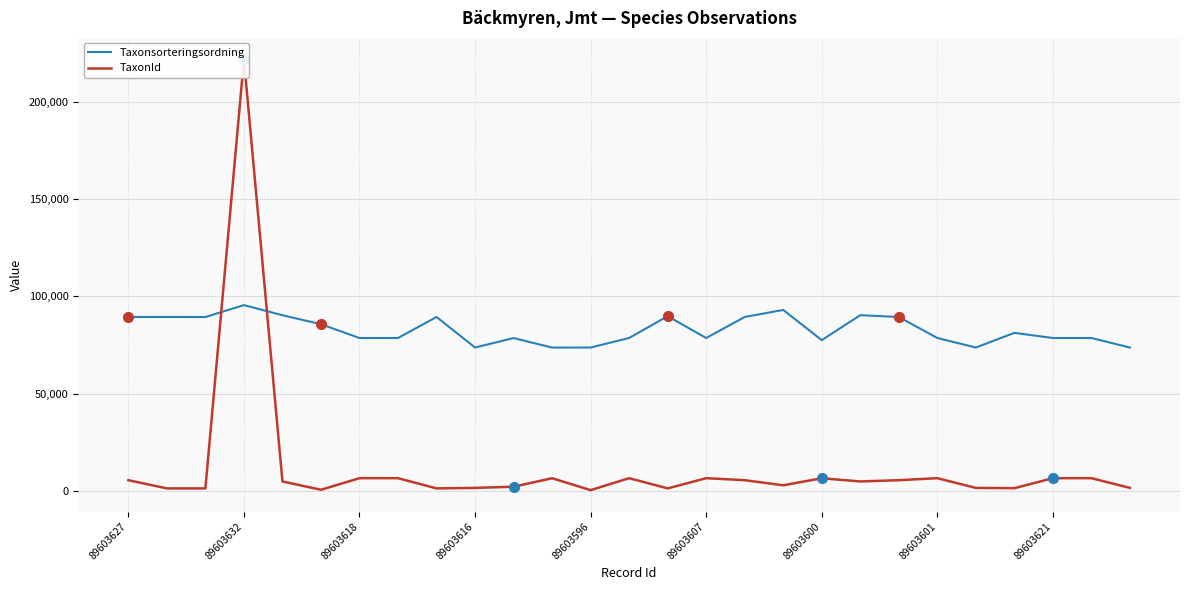

What are all the series names shown in the legend?

Taxonsorteringsordning, TaxonId